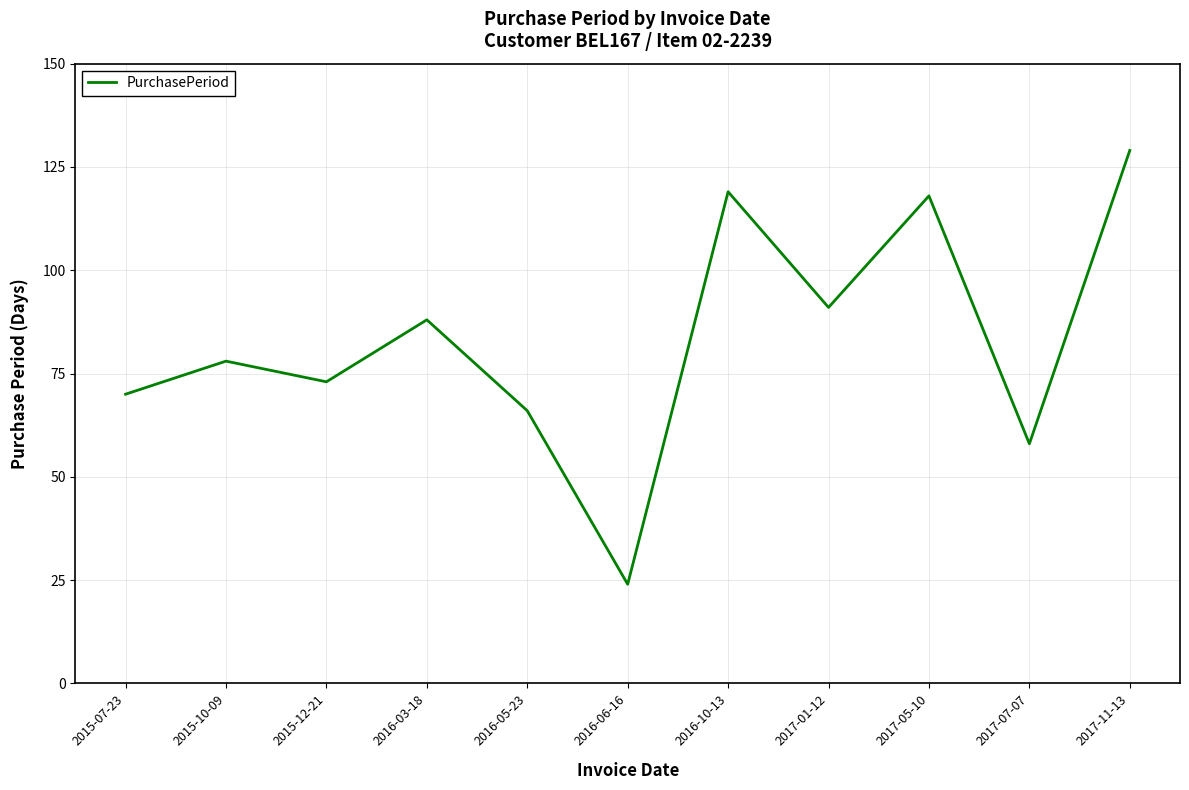

The value at 2016-06-16 is 24. True or false?

True